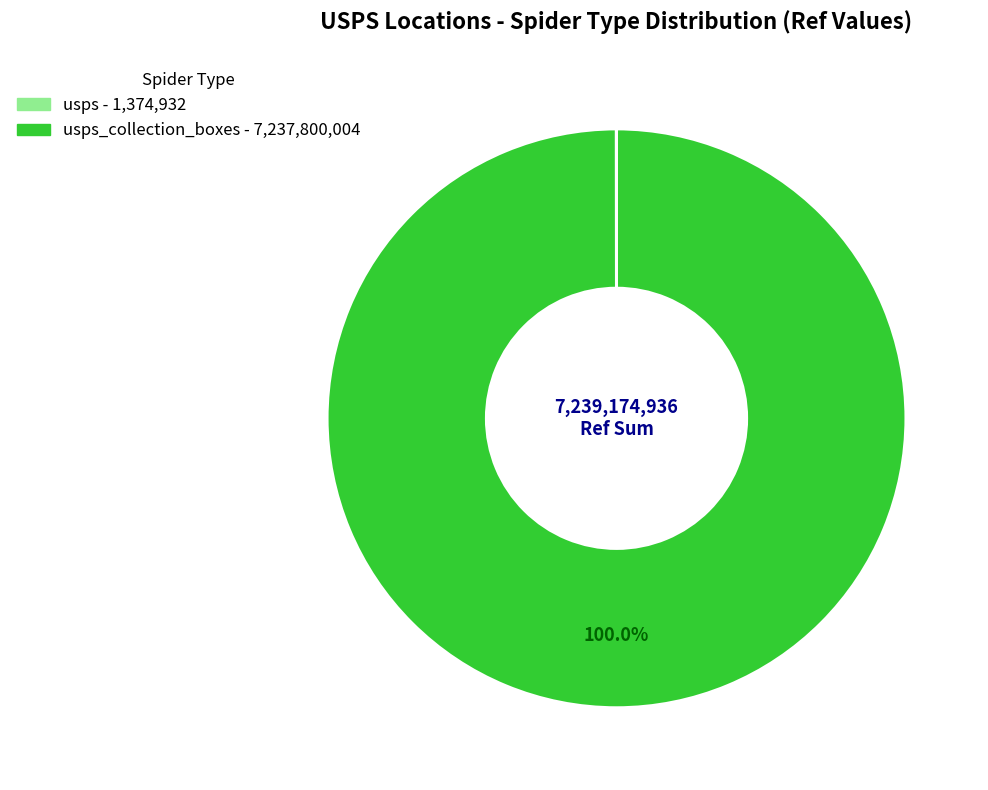

To the nearest percent, what is the average slice percentage?

50%